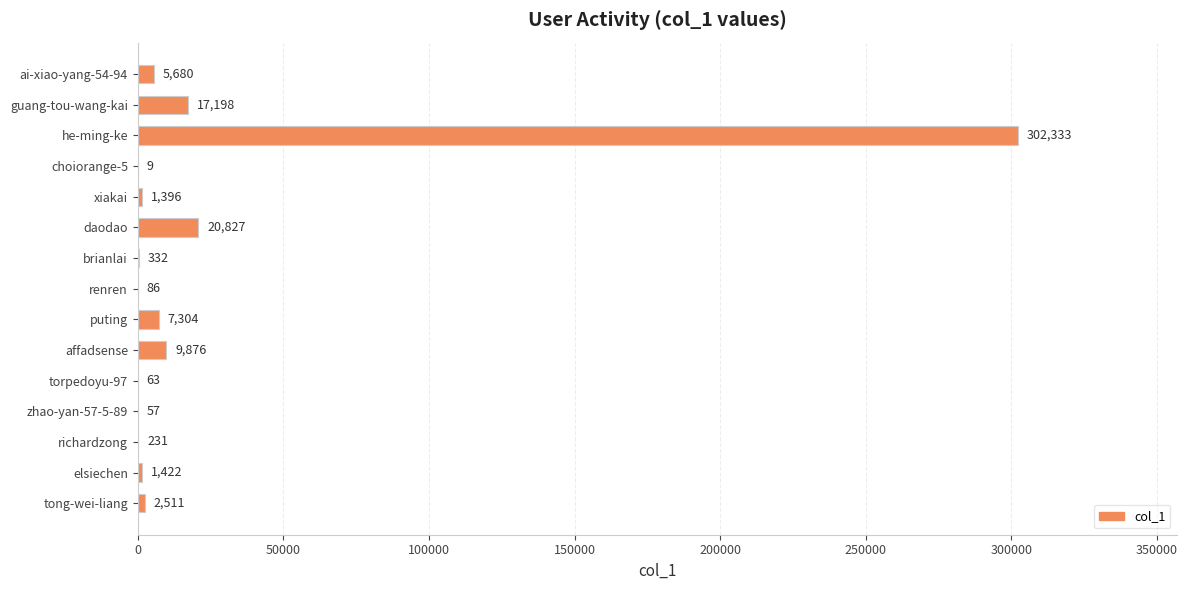

True or false: the data shows 17198 at guang-tou-wang-kai.

True